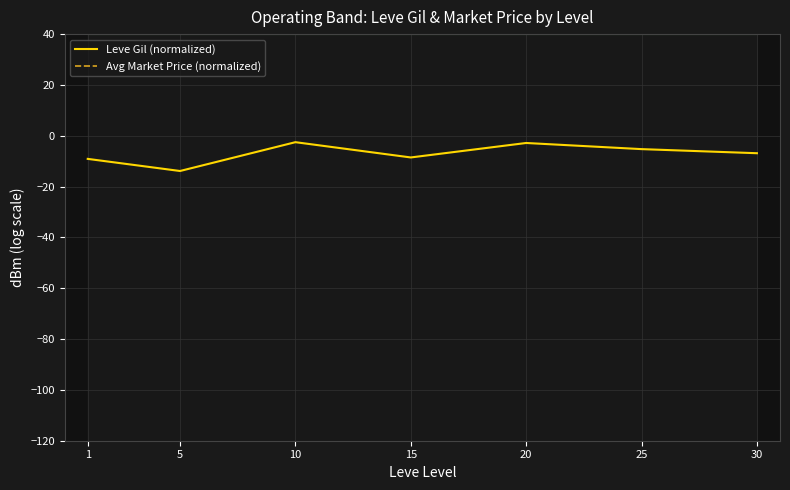

How many series are shown in this chart?

2